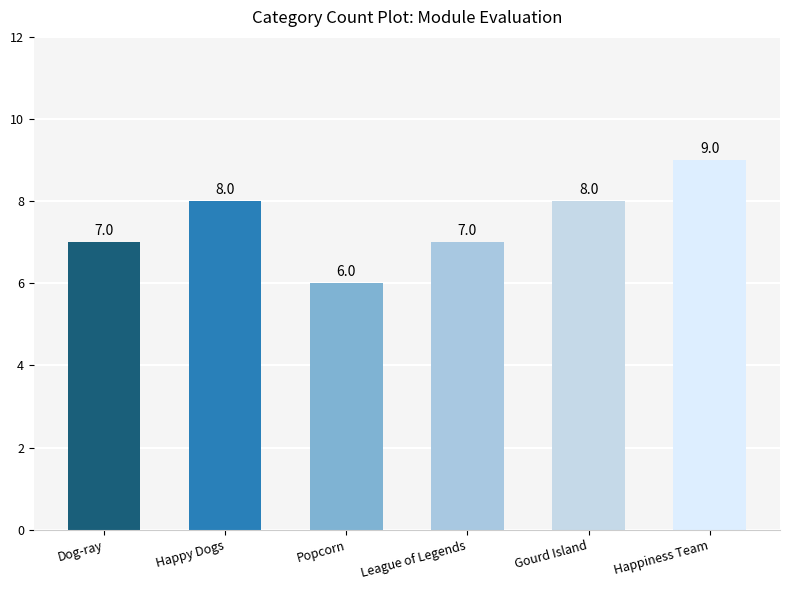

What is the label of the 4th bar from the left?

League of Legends